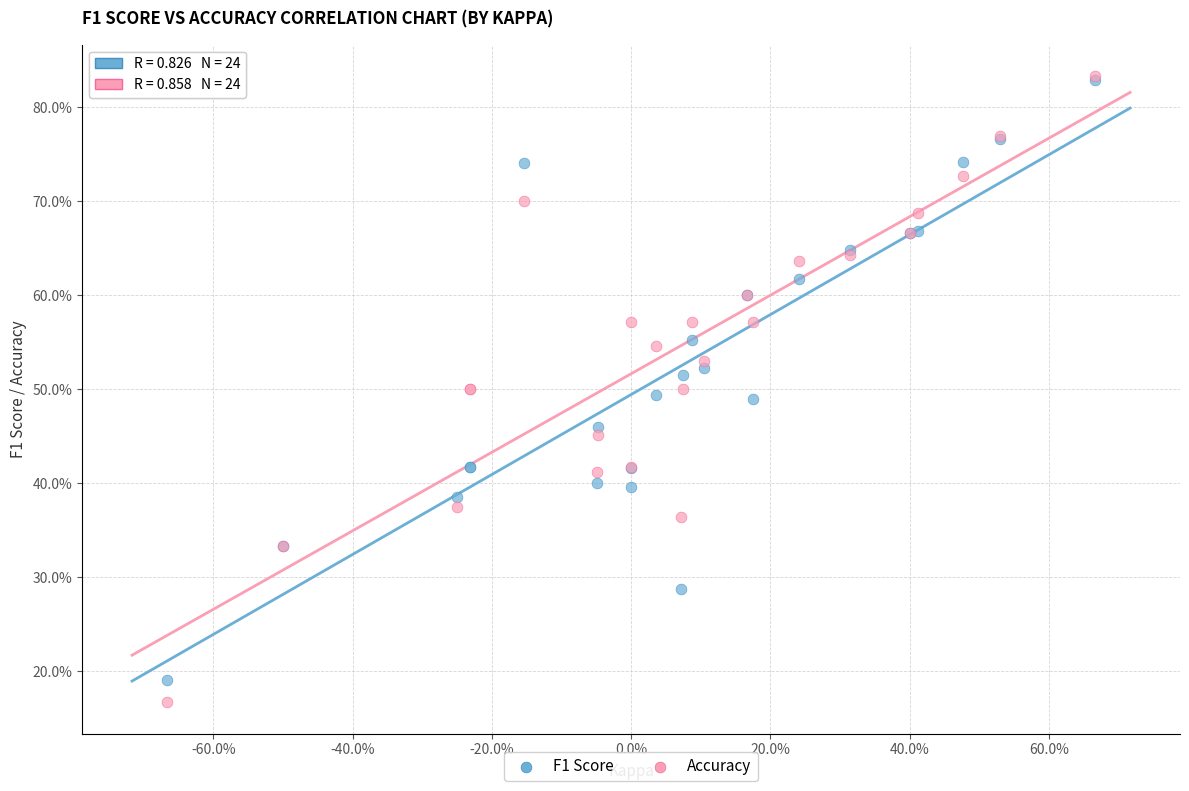

What are all the series names shown in the legend?

F1 Score, Accuracy